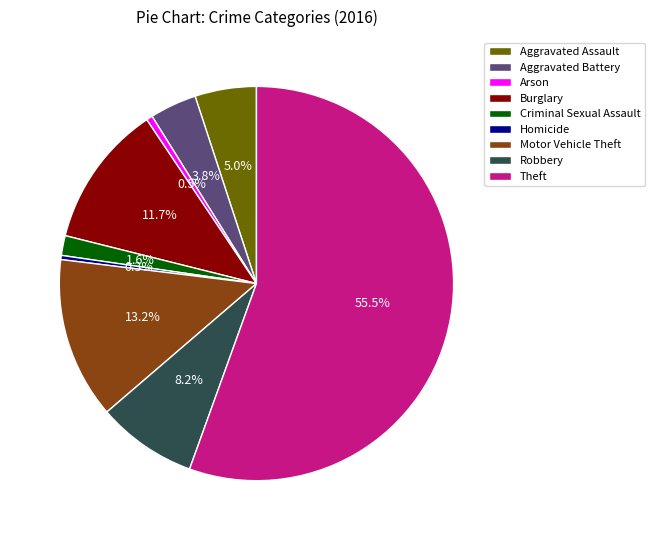

Is there any slice that represents more than half of the pie?

Yes